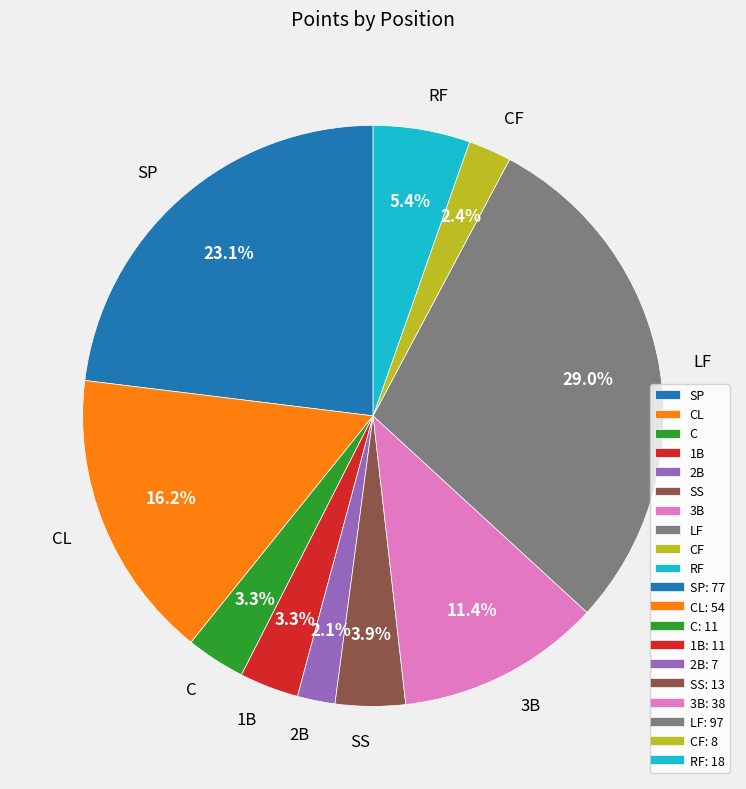

Which slice is the largest?

LF